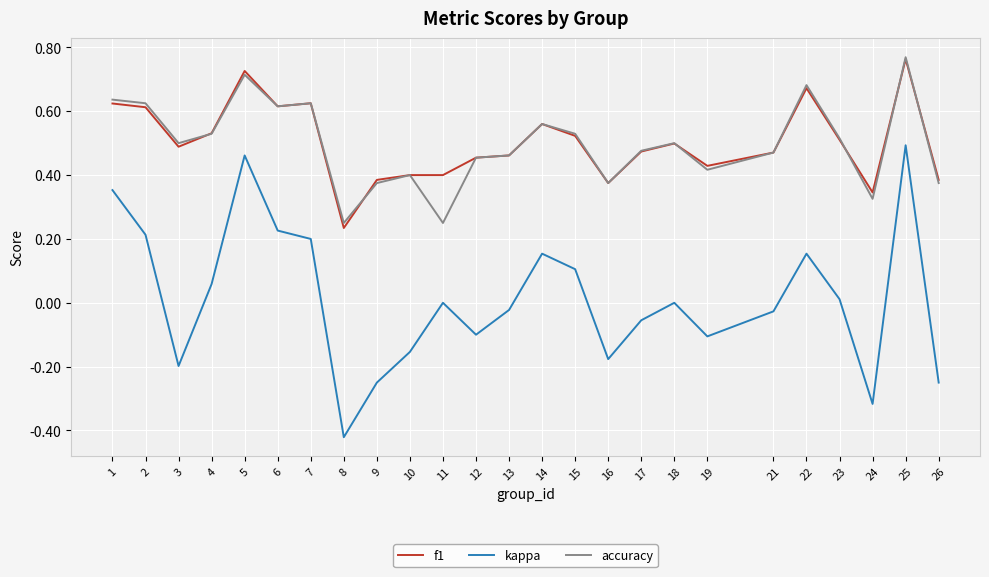

Rank the series at 8 from lowest to highest value.

kappa, f1, accuracy